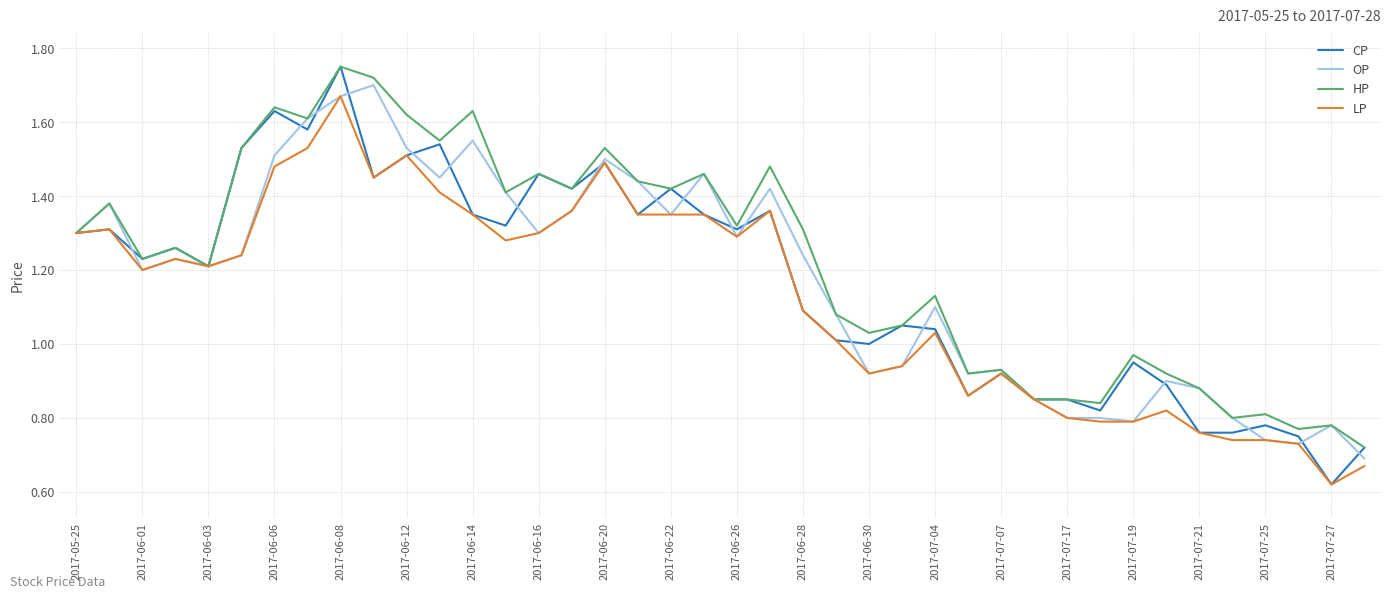

Which series has the widest spread of values?

CP